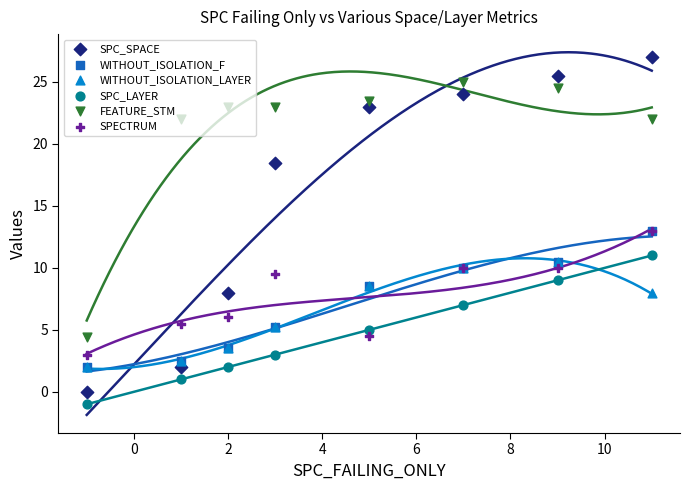

What is the total value across all series at 4?

64.5